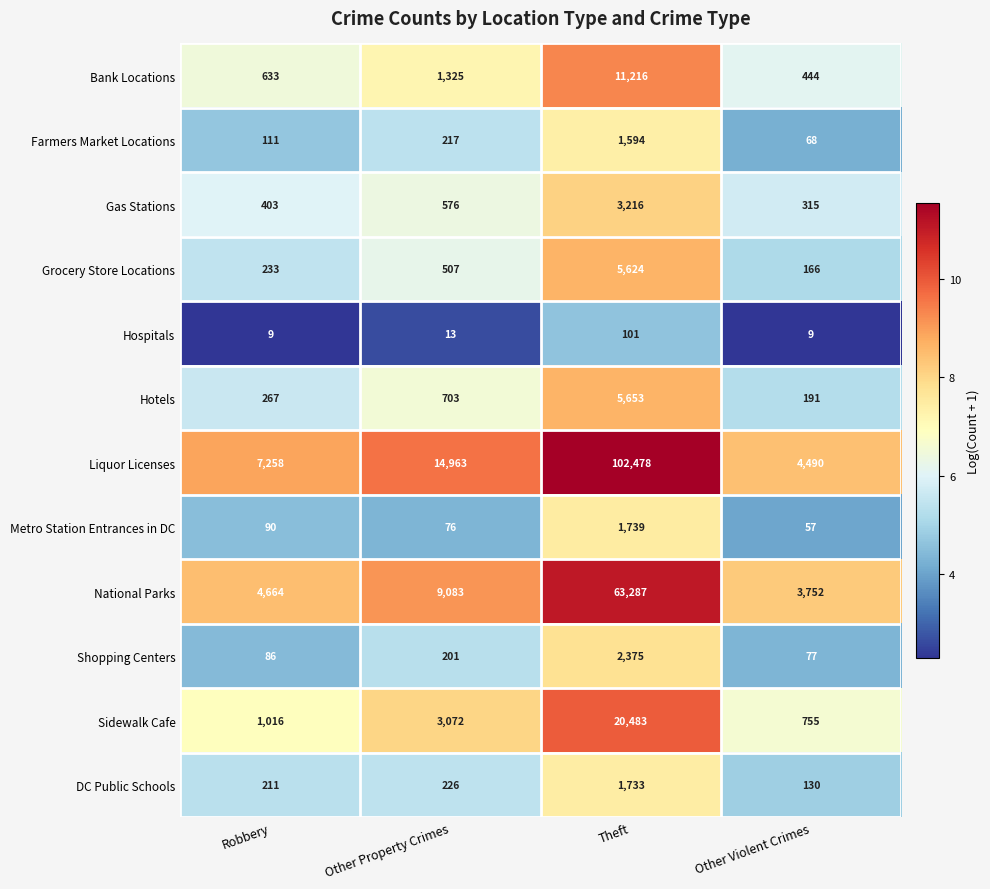

At which label does Shopping Centers reach its peak?

Theft